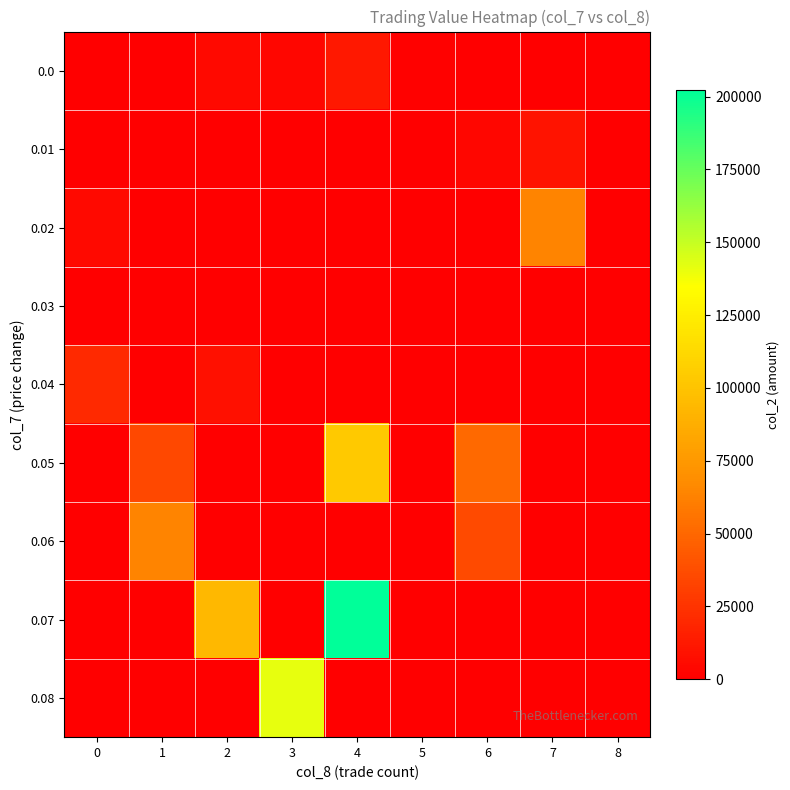

Which series has the largest total across all categories?

0.07